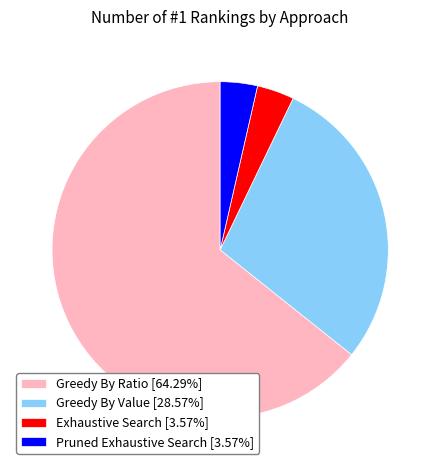

What is the ratio of the value at Exhaustive Search [3.57%] to the value at Pruned Exhaustive Search [3.57%]?

1.0